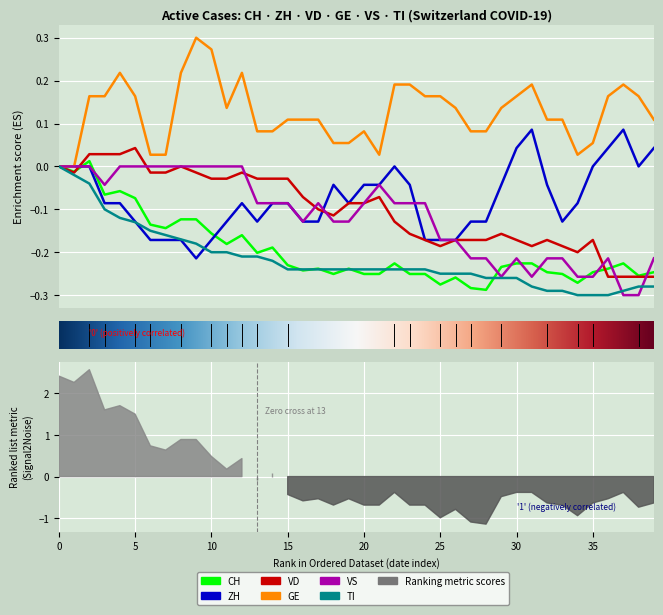

What is the spread (max minus min) of values at 2020-06-24?

0.4